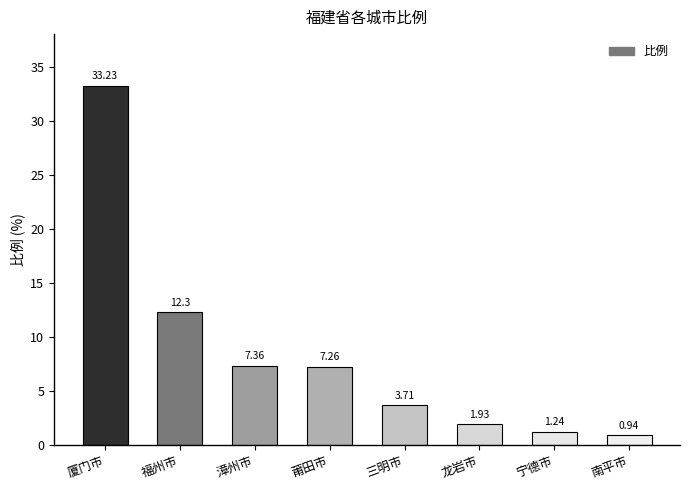

What is the average value?

8.5